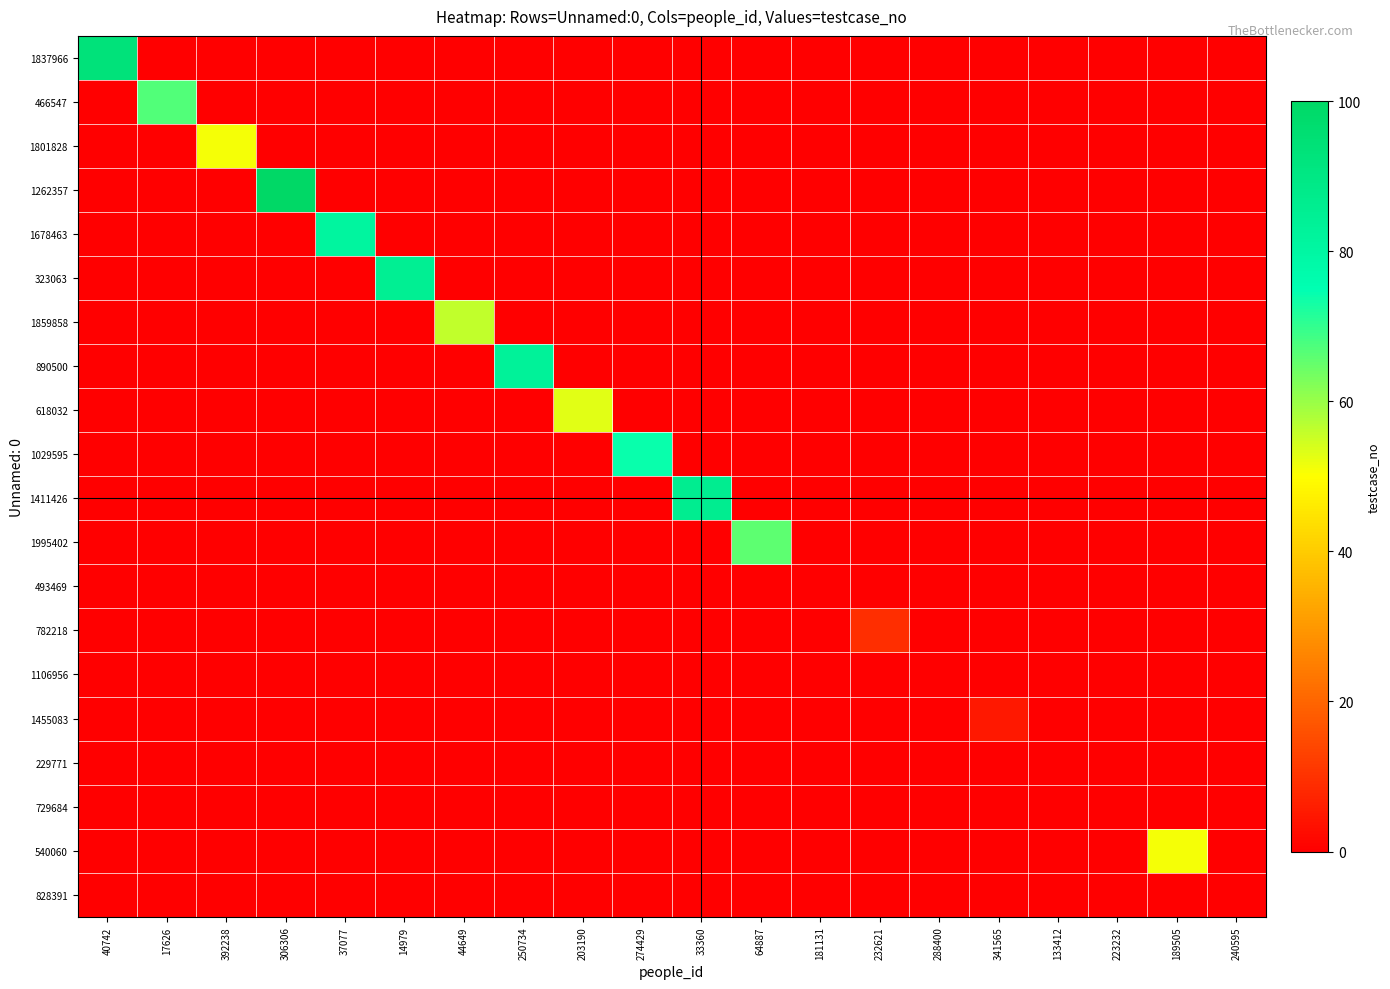

Reading right to left, transcribe all the data shown in this chart.

1837966: 240595=0	189505=0	223232=0	133412=0	341565=0	288400=0	232621=0	181131=0	64887=0	33360=0	274429=0	203190=0	250734=0	44649=0	14979=0	37077=0	306306=0	392238=0	17626=0	40742=93
466547: 240595=0	189505=0	223232=0	133412=0	341565=0	288400=0	232621=0	181131=0	64887=0	33360=0	274429=0	203190=0	250734=0	44649=0	14979=0	37077=0	306306=0	392238=0	17626=67	40742=0
1801828: 240595=0	189505=0	223232=0	133412=0	341565=0	288400=0	232621=0	181131=0	64887=0	33360=0	274429=0	203190=0	250734=0	44649=0	14979=0	37077=0	306306=0	392238=51	17626=0	40742=0
1262357: 240595=0	189505=0	223232=0	133412=0	341565=0	288400=0	232621=0	181131=0	64887=0	33360=0	274429=0	203190=0	250734=0	44649=0	14979=0	37077=0	306306=100	392238=0	17626=0	40742=0
1678463: 240595=0	189505=0	223232=0	133412=0	341565=0	288400=0	232621=0	181131=0	64887=0	33360=0	274429=0	203190=0	250734=0	44649=0	14979=0	37077=81	306306=0	392238=0	17626=0	40742=0
323063: 240595=0	189505=0	223232=0	133412=0	341565=0	288400=0	232621=0	181131=0	64887=0	33360=0	274429=0	203190=0	250734=0	44649=0	14979=85	37077=0	306306=0	392238=0	17626=0	40742=0
1859858: 240595=0	189505=0	223232=0	133412=0	341565=0	288400=0	232621=0	181131=0	64887=0	33360=0	274429=0	203190=0	250734=0	44649=56	14979=0	37077=0	306306=0	392238=0	17626=0	40742=0
890500: 240595=0	189505=0	223232=0	133412=0	341565=0	288400=0	232621=0	181131=0	64887=0	33360=0	274429=0	203190=0	250734=83	44649=0	14979=0	37077=0	306306=0	392238=0	17626=0	40742=0
618032: 240595=0	189505=0	223232=0	133412=0	341565=0	288400=0	232621=0	181131=0	64887=0	33360=0	274429=0	203190=53	250734=0	44649=0	14979=0	37077=0	306306=0	392238=0	17626=0	40742=0
1029595: 240595=0	189505=0	223232=0	133412=0	341565=0	288400=0	232621=0	181131=0	64887=0	33360=0	274429=74	203190=0	250734=0	44649=0	14979=0	37077=0	306306=0	392238=0	17626=0	40742=0
1411426: 240595=0	189505=0	223232=0	133412=0	341565=0	288400=0	232621=0	181131=0	64887=0	33360=86	274429=0	203190=0	250734=0	44649=0	14979=0	37077=0	306306=0	392238=0	17626=0	40742=0
1995402: 240595=0	189505=0	223232=0	133412=0	341565=0	288400=0	232621=0	181131=0	64887=66	33360=0	274429=0	203190=0	250734=0	44649=0	14979=0	37077=0	306306=0	392238=0	17626=0	40742=0
493469: 240595=0	189505=0	223232=0	133412=0	341565=0	288400=0	232621=0	181131=0	64887=0	33360=0	274429=0	203190=0	250734=0	44649=0	14979=0	37077=0	306306=0	392238=0	17626=0	40742=0
782218: 240595=0	189505=0	223232=0	133412=0	341565=0	288400=0	232621=9	181131=0	64887=0	33360=0	274429=0	203190=0	250734=0	44649=0	14979=0	37077=0	306306=0	392238=0	17626=0	40742=0
1106956: 240595=0	189505=0	223232=0	133412=0	341565=0	288400=0	232621=0	181131=0	64887=0	33360=0	274429=0	203190=0	250734=0	44649=0	14979=0	37077=0	306306=0	392238=0	17626=0	40742=0
1455083: 240595=0	189505=0	223232=0	133412=0	341565=5	288400=0	232621=0	181131=0	64887=0	33360=0	274429=0	203190=0	250734=0	44649=0	14979=0	37077=0	306306=0	392238=0	17626=0	40742=0
229771: 240595=0	189505=0	223232=0	133412=0	341565=0	288400=0	232621=0	181131=0	64887=0	33360=0	274429=0	203190=0	250734=0	44649=0	14979=0	37077=0	306306=0	392238=0	17626=0	40742=0
729684: 240595=0	189505=0	223232=0	133412=0	341565=0	288400=0	232621=0	181131=0	64887=0	33360=0	274429=0	203190=0	250734=0	44649=0	14979=0	37077=0	306306=0	392238=0	17626=0	40742=0
540060: 240595=0	189505=51	223232=0	133412=0	341565=0	288400=0	232621=0	181131=0	64887=0	33360=0	274429=0	203190=0	250734=0	44649=0	14979=0	37077=0	306306=0	392238=0	17626=0	40742=0
828391: 240595=0	189505=0	223232=0	133412=0	341565=0	288400=0	232621=0	181131=0	64887=0	33360=0	274429=0	203190=0	250734=0	44649=0	14979=0	37077=0	306306=0	392238=0	17626=0	40742=0